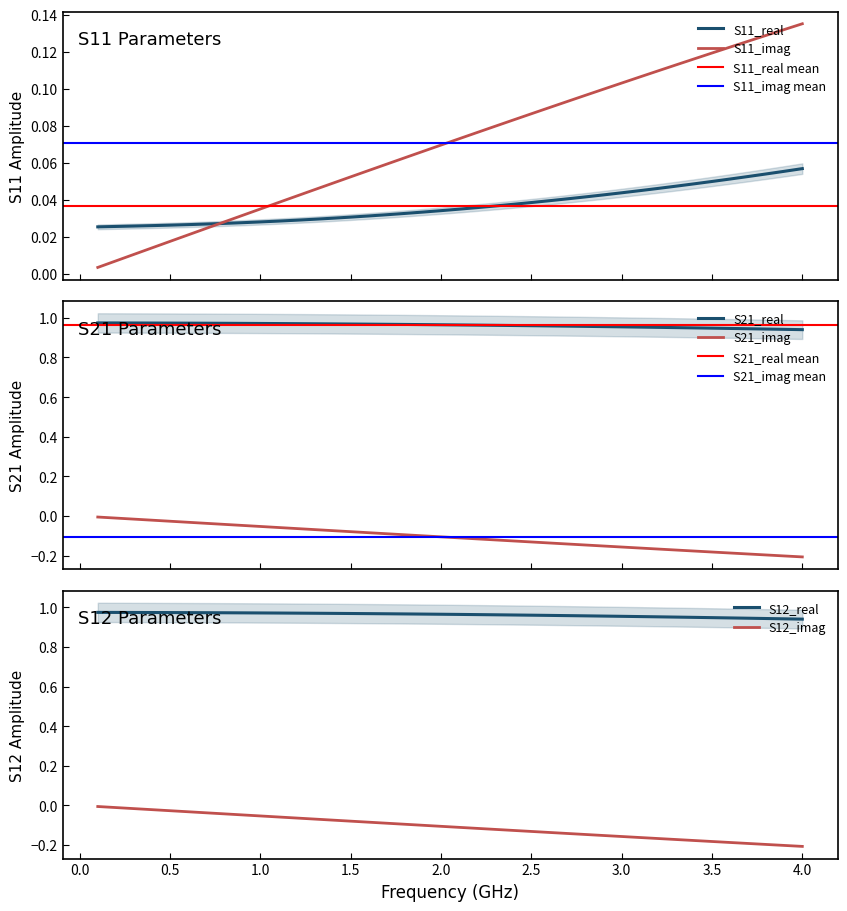

True or false: S21_imag and S21_real cross at least once.

False